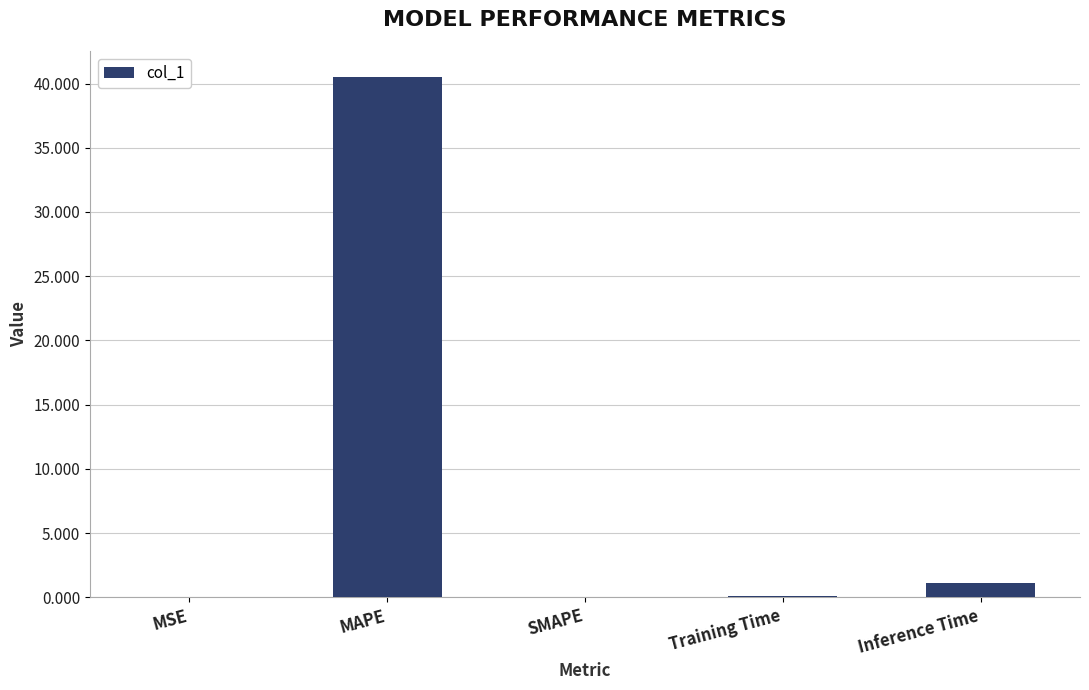

Is it true that the value at MAPE is 40.5?

True